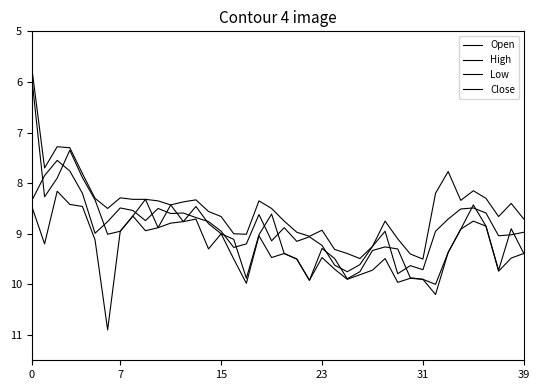

After their last crossing, which series has the higher values: Open or Close?

Open